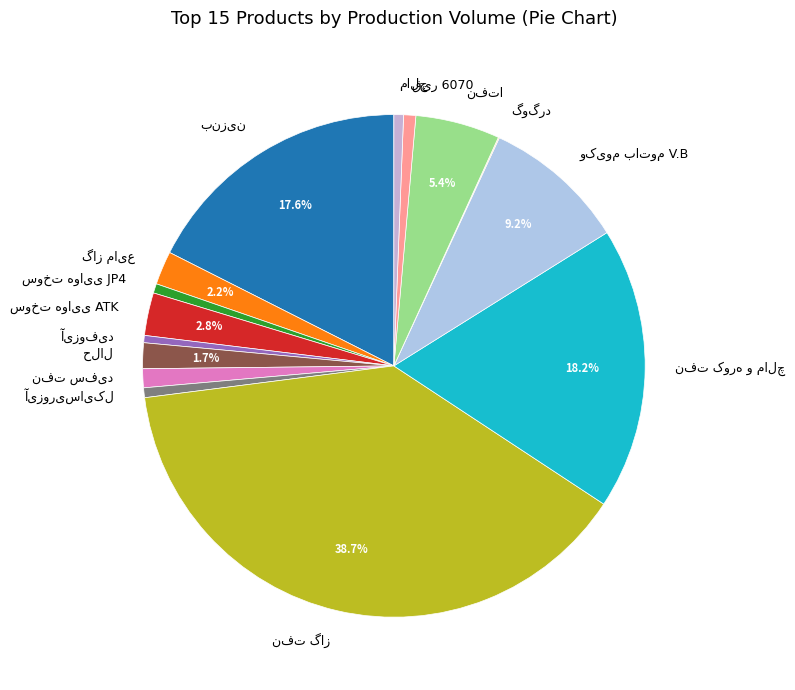

Is there a majority slice in this chart?

No